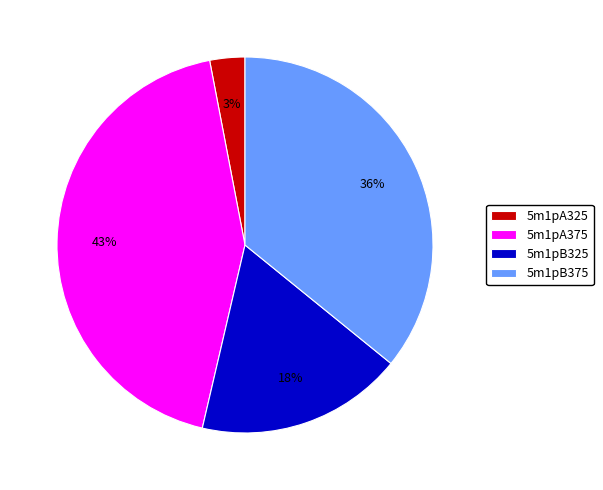

To the nearest percent, what percentage of the pie is 5m1pA375?

43%